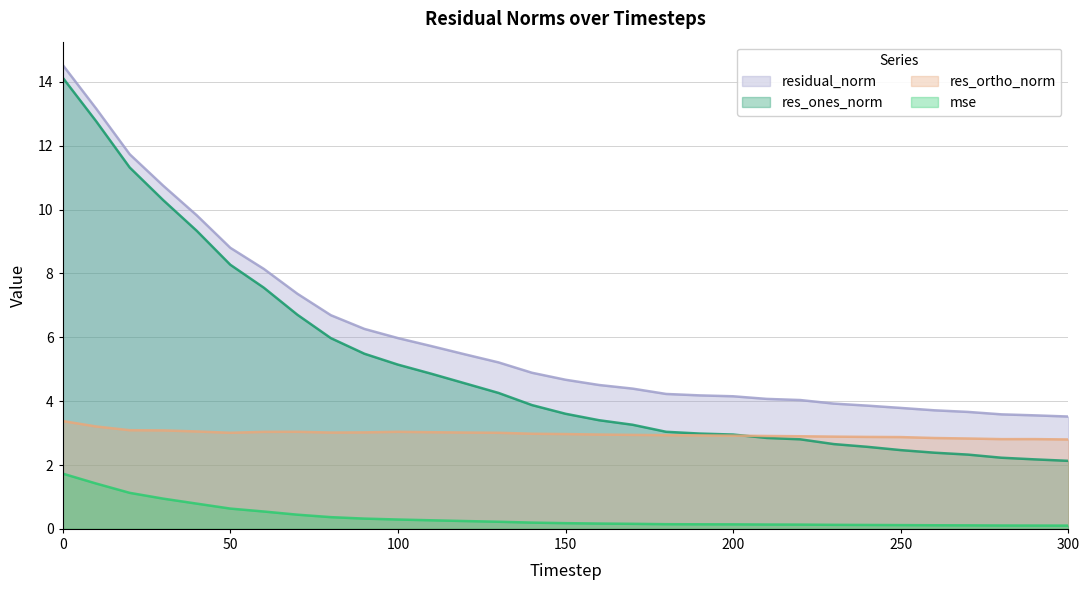

What is the difference between the second highest and second lowest values in the residual_norm series?

9.6